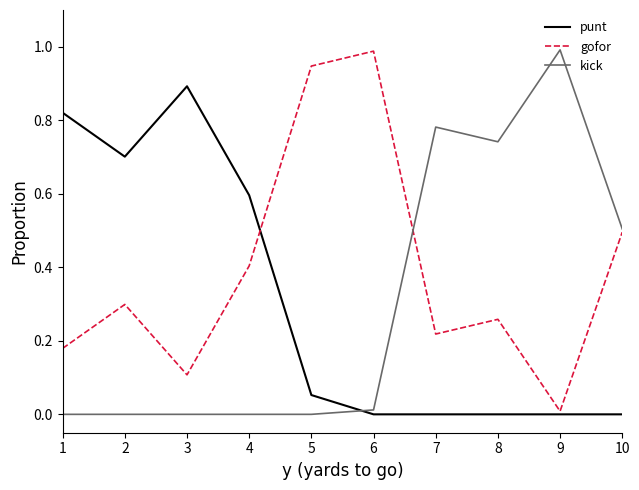

The value of punt at 5 is 0.0. True or false?

False